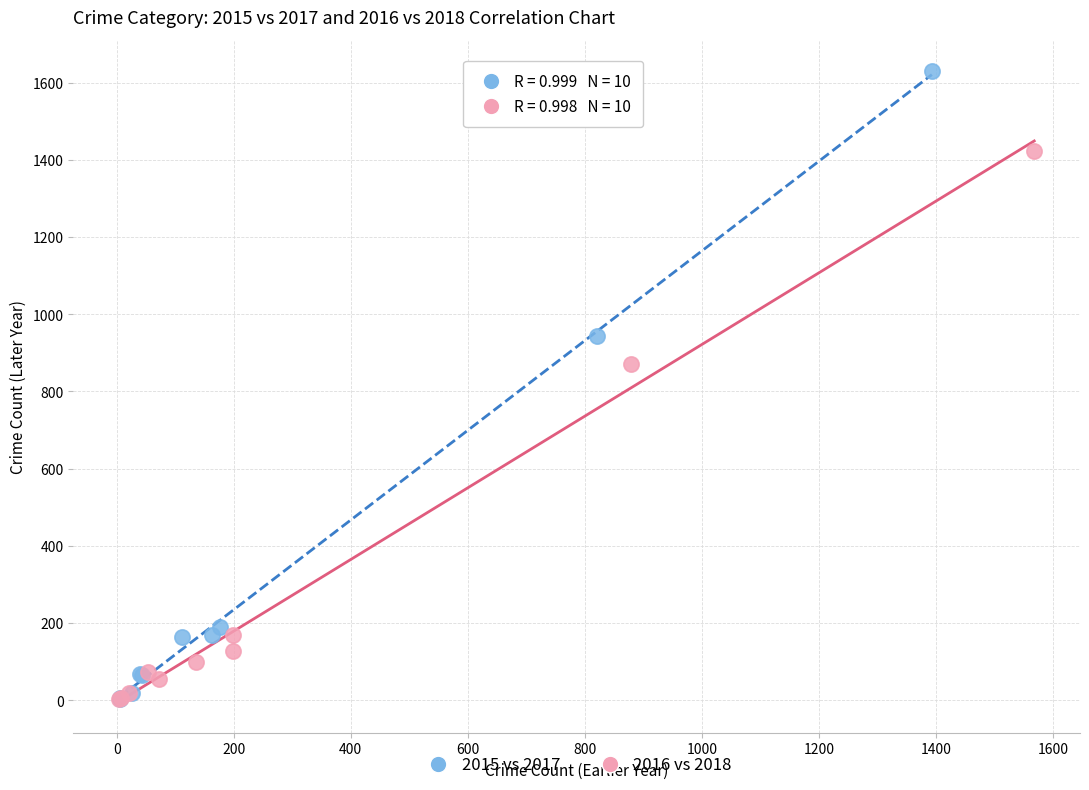

Which series contains the highest Y value?

2015 vs 2017